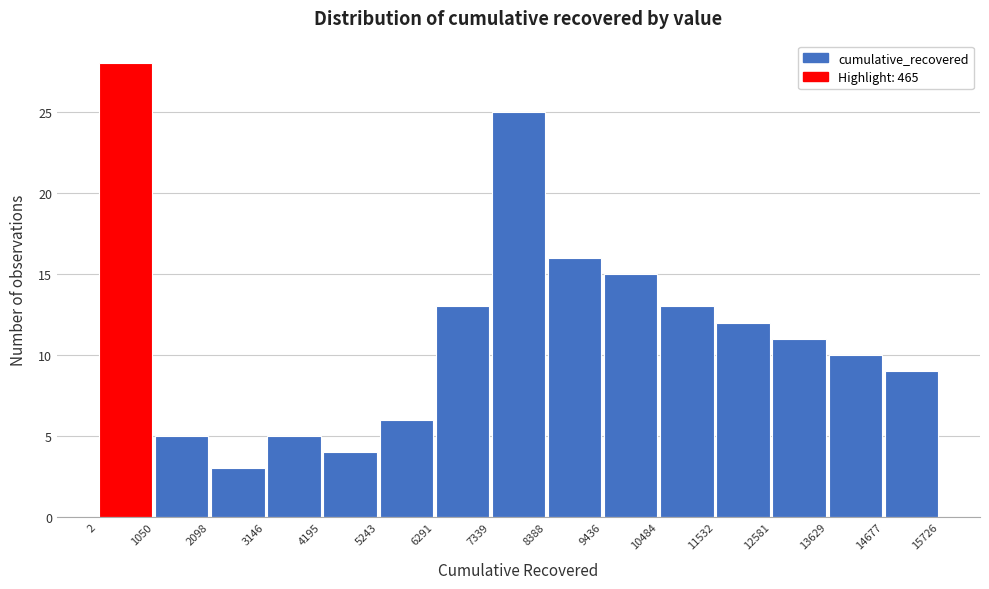

How tall is the bar that spans 14677 to 15726 on the x-axis? The values are not printed on the chart, so give them approximately, as read against the axis.

9